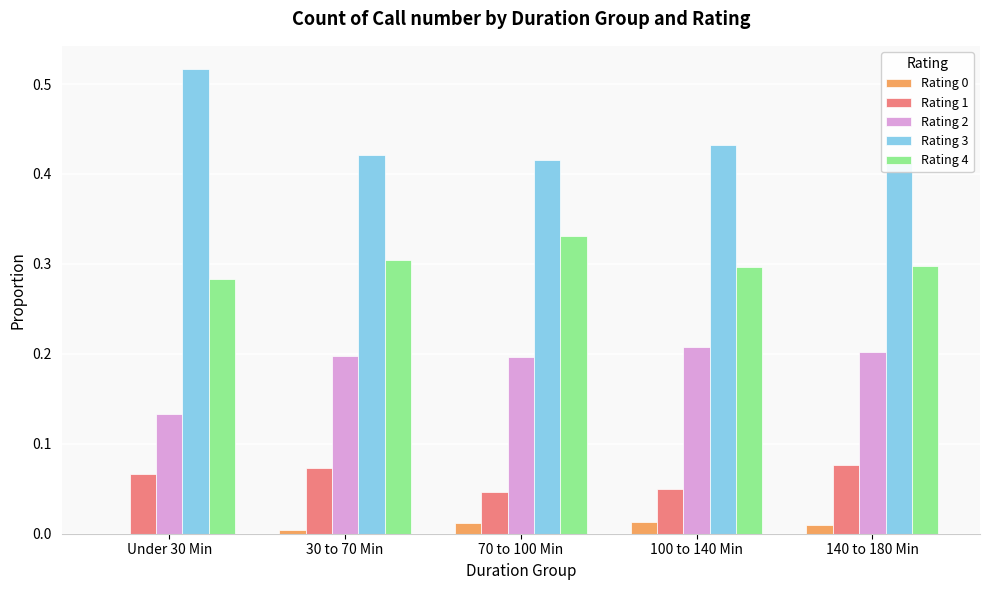

Which label corresponds to the largest value in the chart?

Under 30 Min